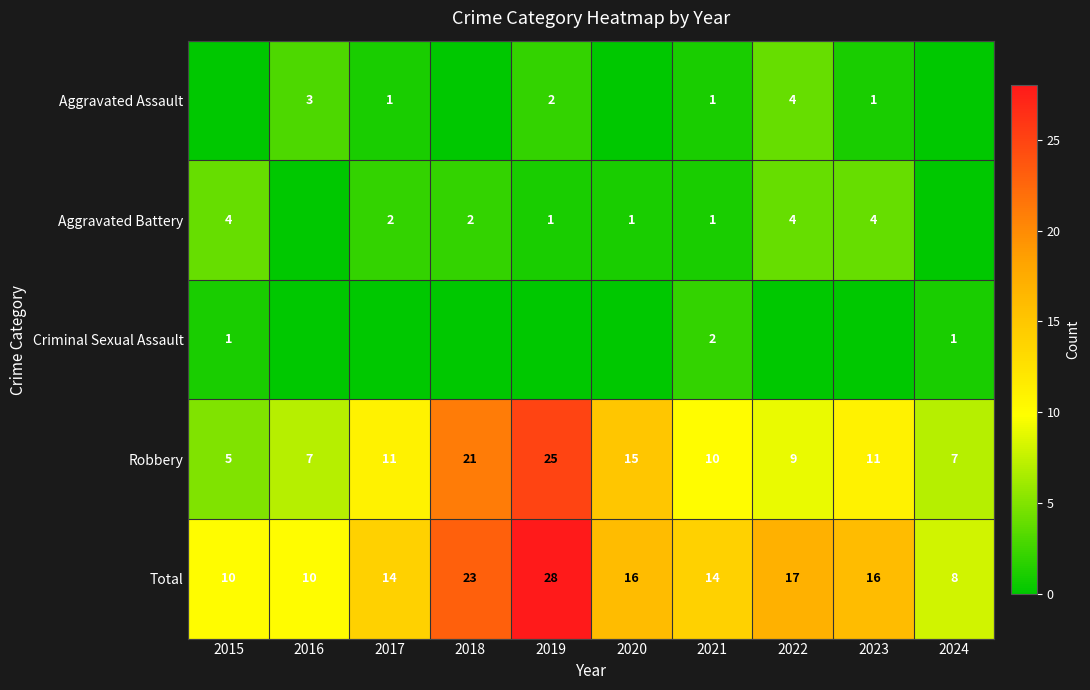

Rank the series by their maximum value, from highest to lowest.

Total, Robbery, Aggravated Assault, Aggravated Battery, Criminal Sexual Assault